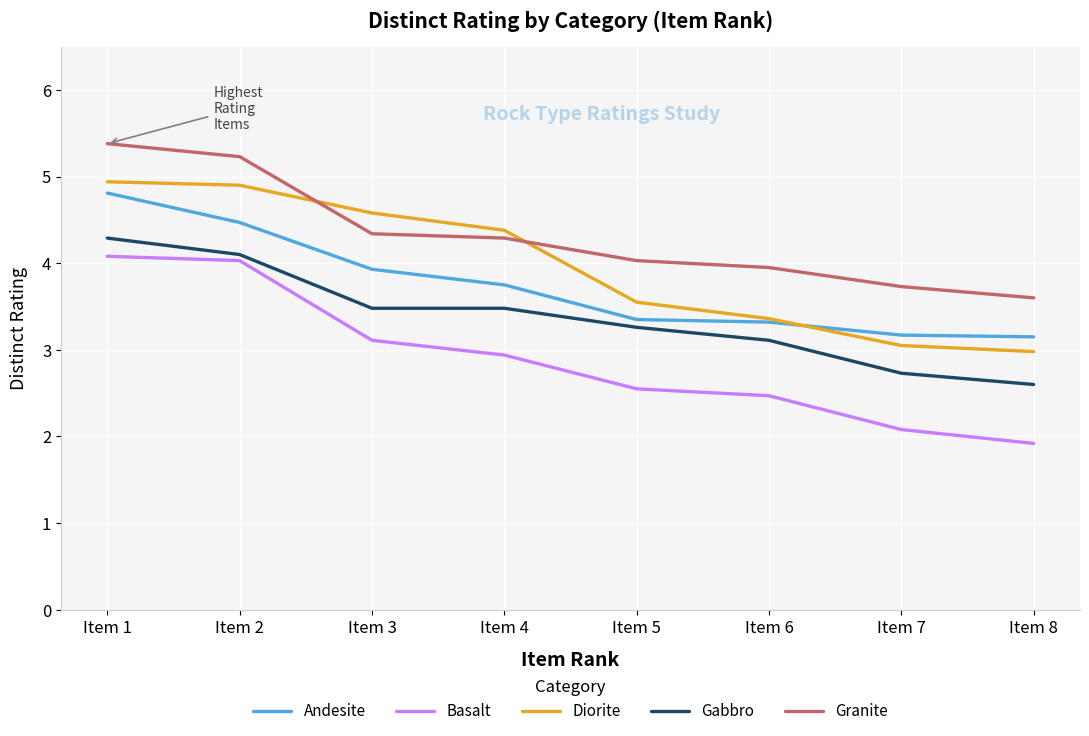

True or false: Granite has a value of 2.1 at Item 6.

False